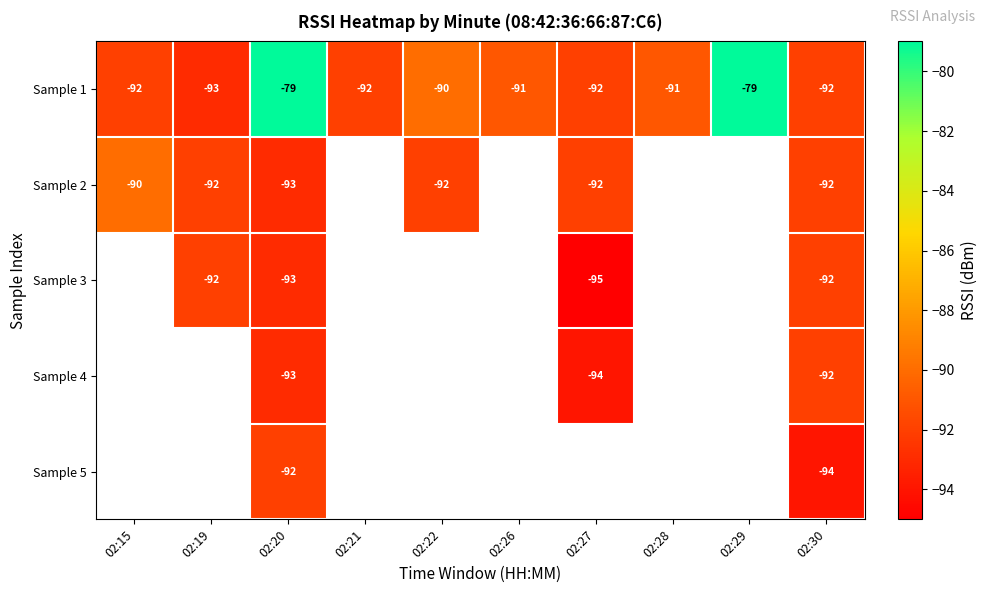

At which label is Sample 1 closest to -86?

02:22